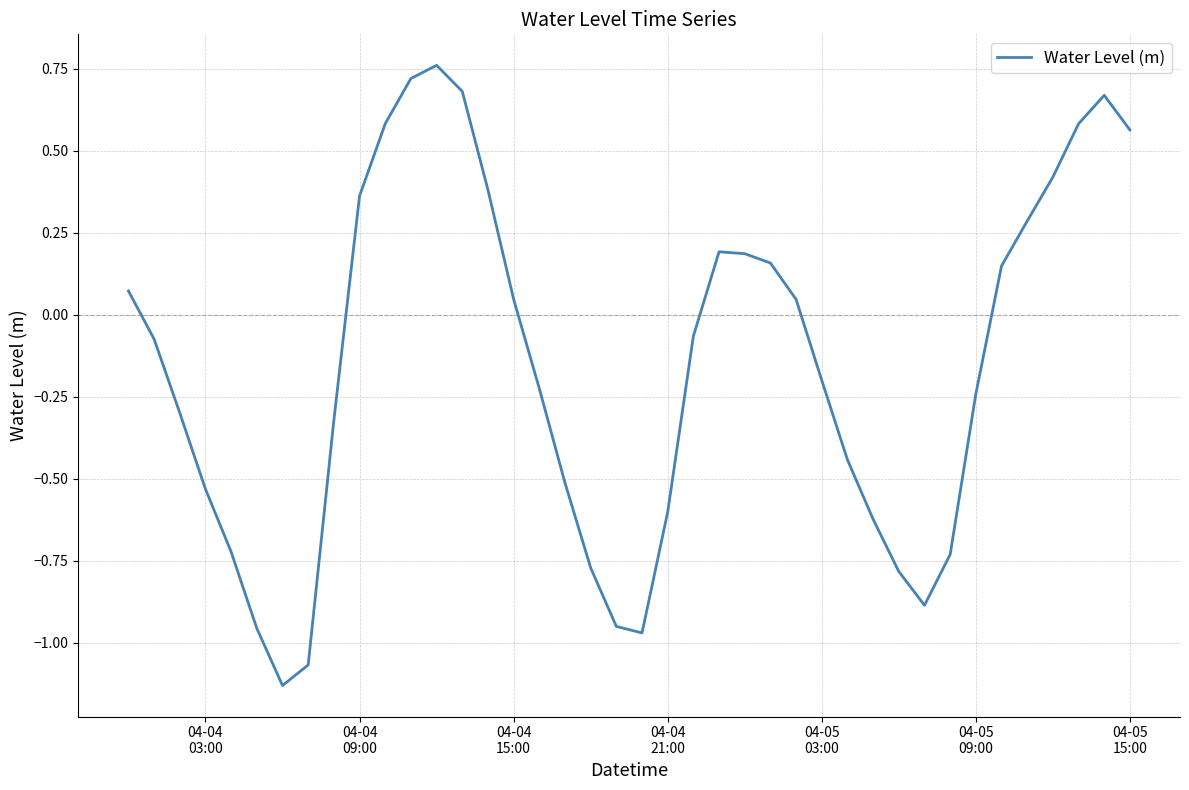

What is the difference between the maximum and minimum values?

1.9